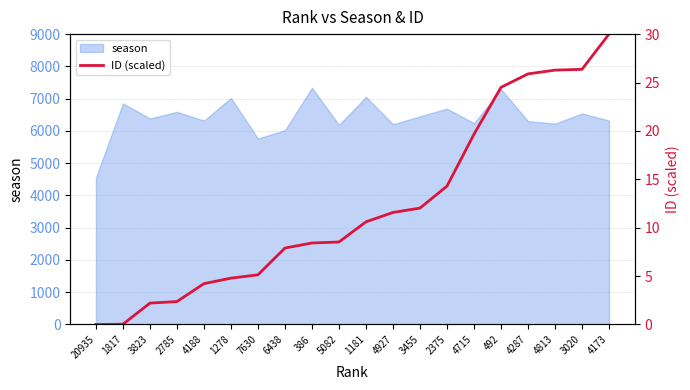

At which category does the chart reach its minimum across all series?

20935